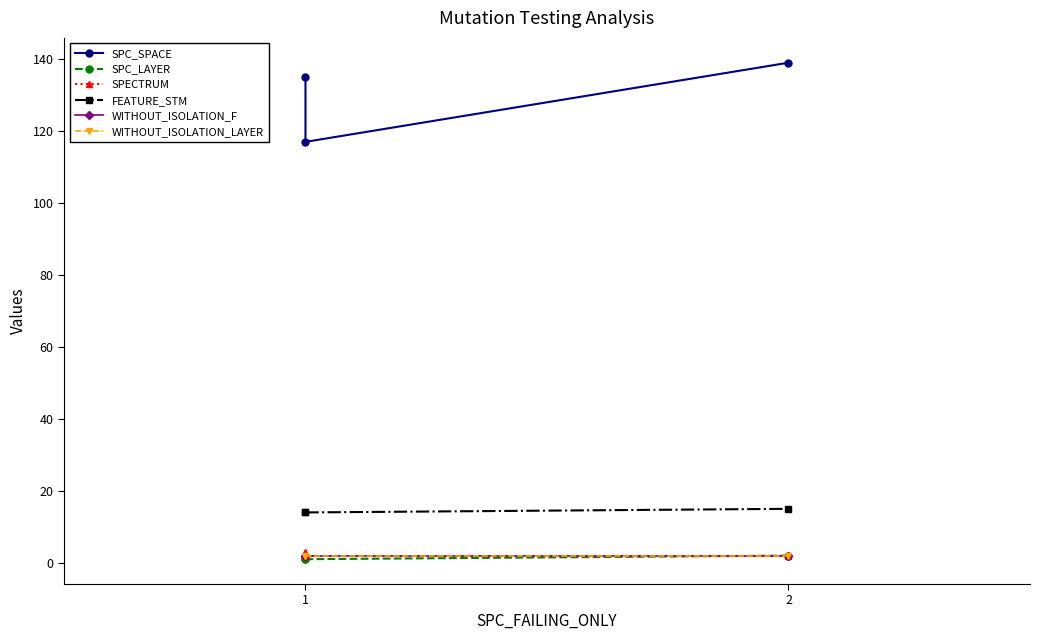

What is the maximum value for WITHOUT_ISOLATION_F?

2